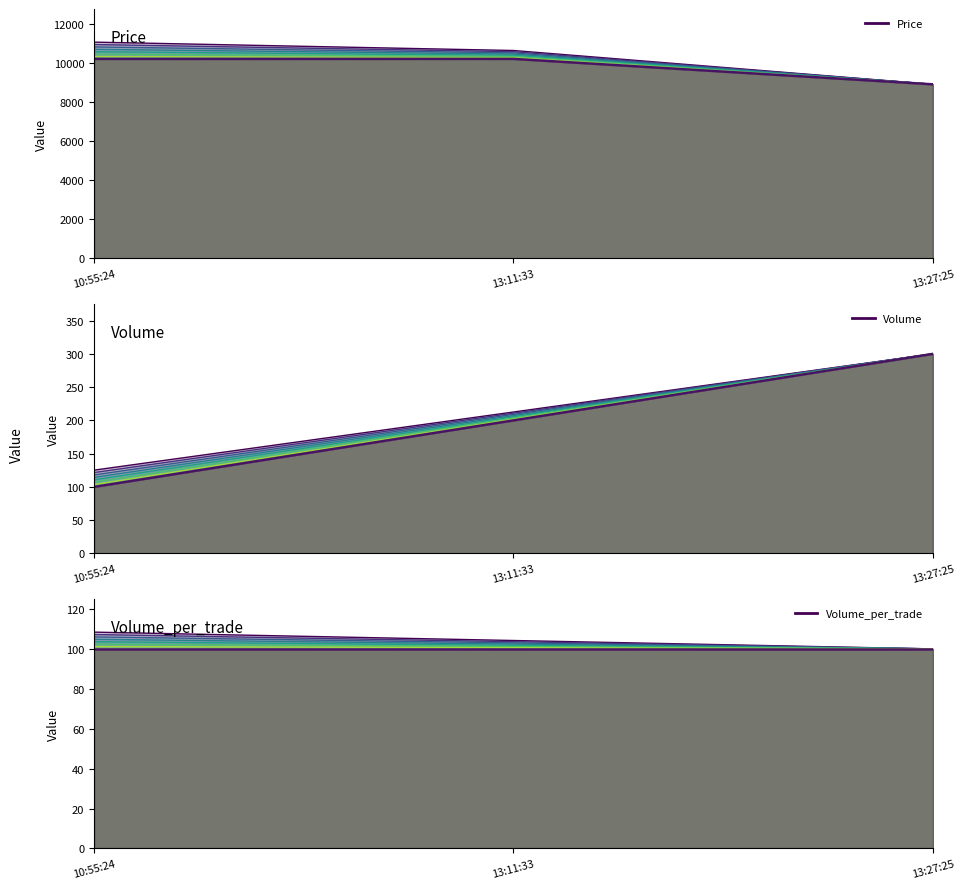

At which label does Volume_per_trade_line_0 first exceed 104?

10:55:24